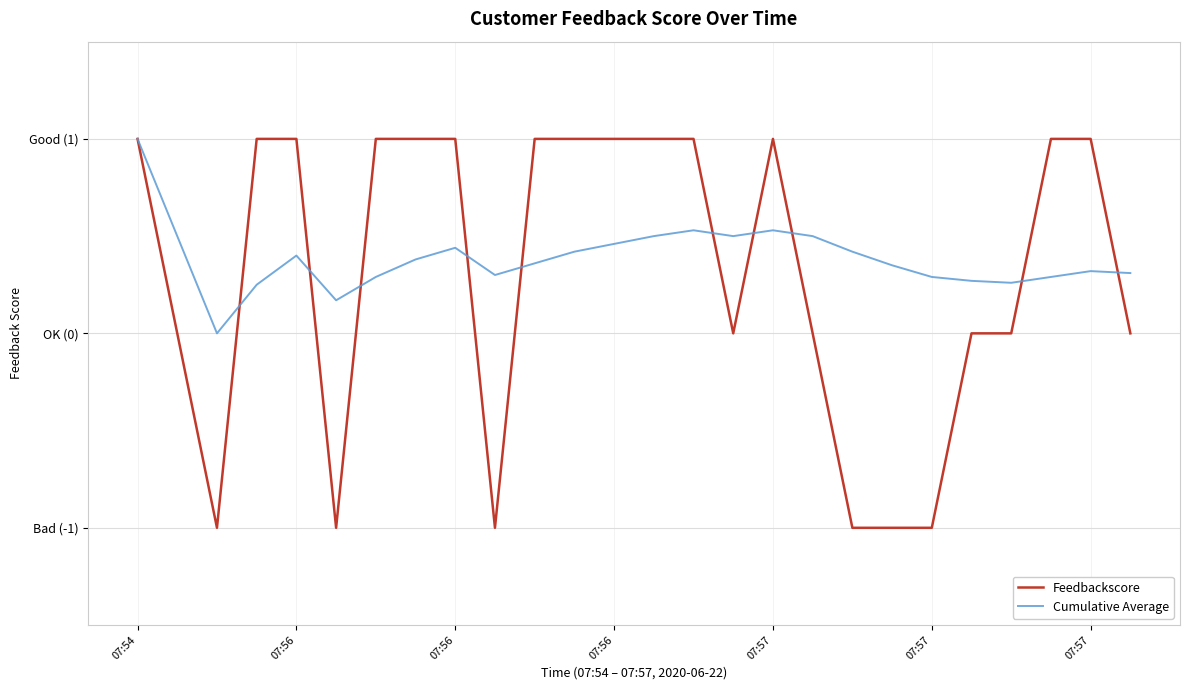

True or false: Feedbackscore and Cumulative Average intersect in this chart.

True